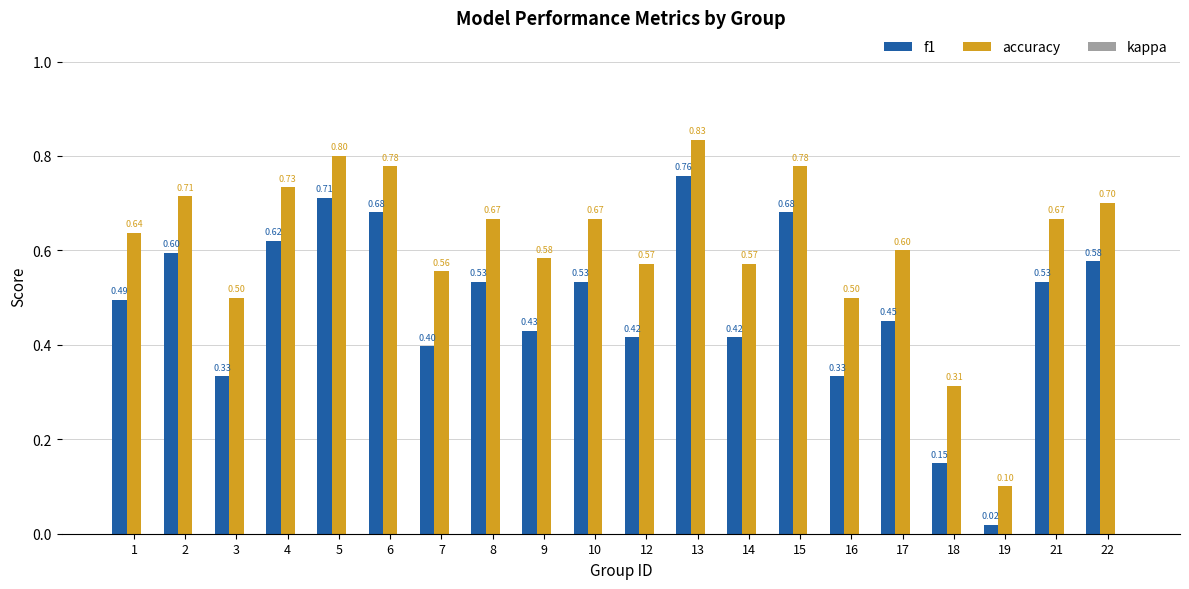

What is the sum of all accuracy values?

12.3